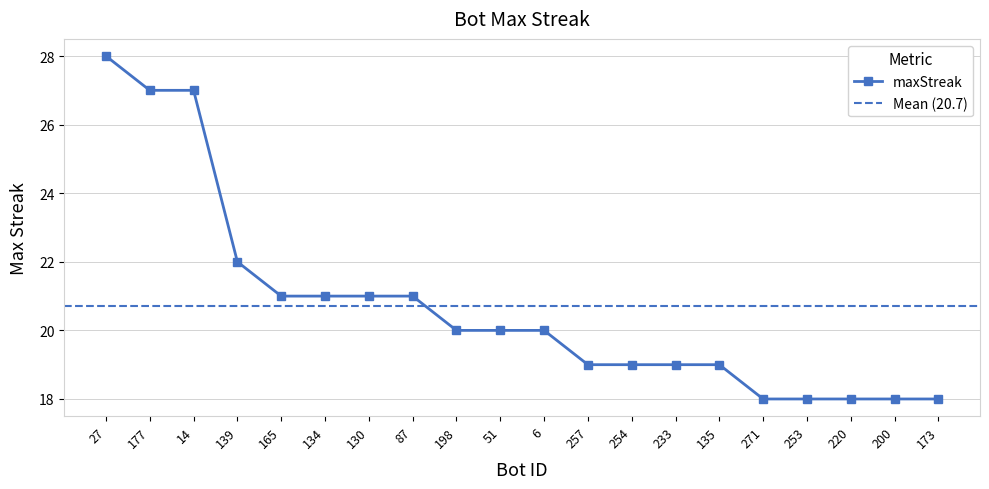

Is it true that the value at 177 is 27?

True